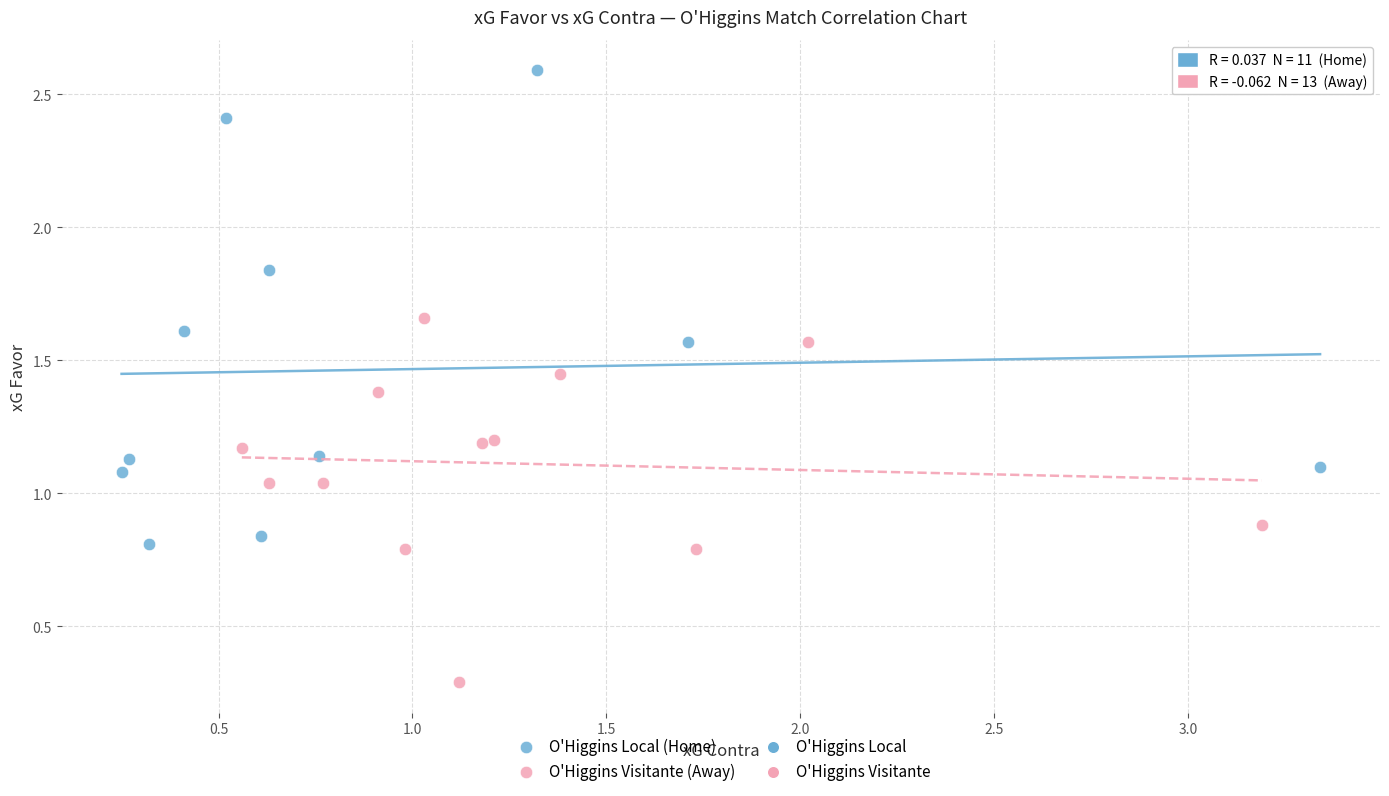

Which series has the largest Y range (max minus min)?

O'Higgins Local (Home)